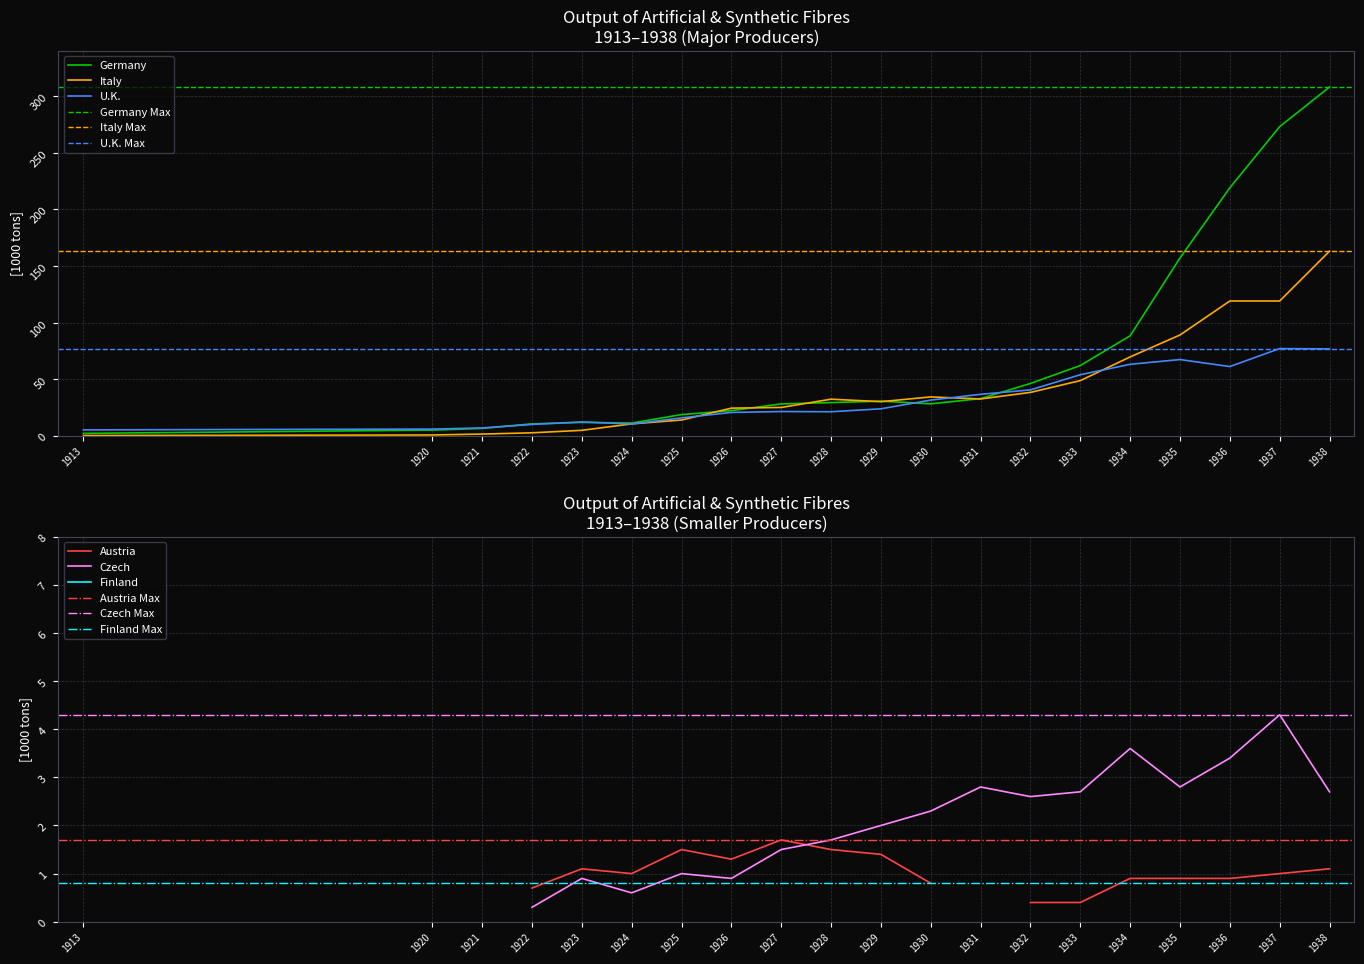

At how many categories does at least one series exceed 196?

3